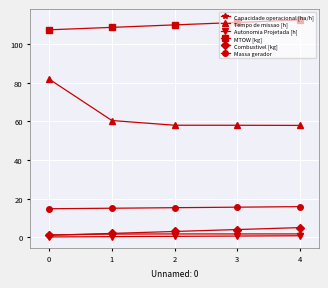

Does the chart display data point markers on the line(s)?

Yes